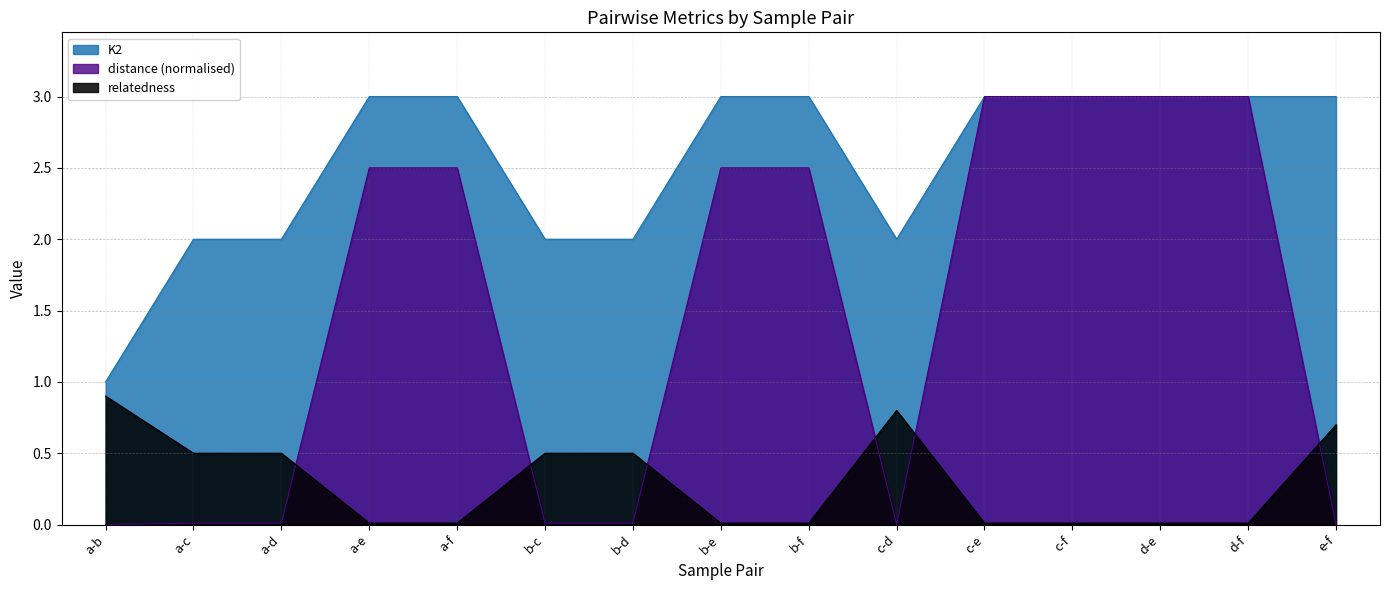

Which series has the largest range (max minus min)?

distance (normalised)